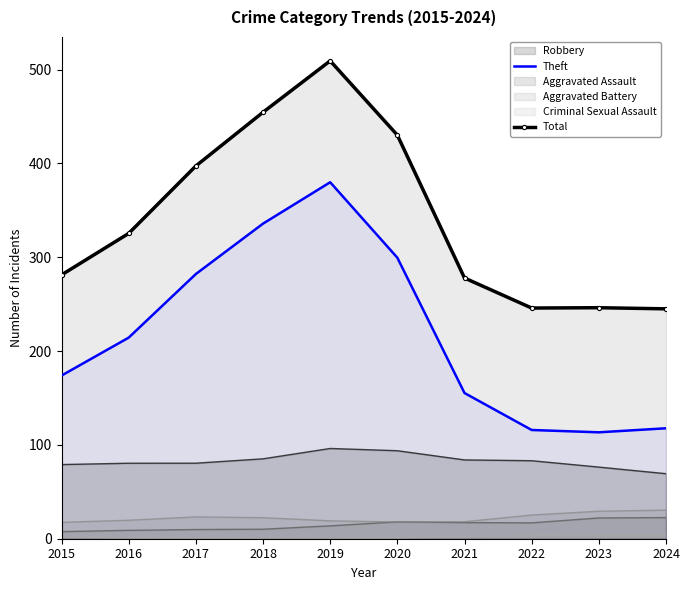

What is the average value of the Theft series?

218.8